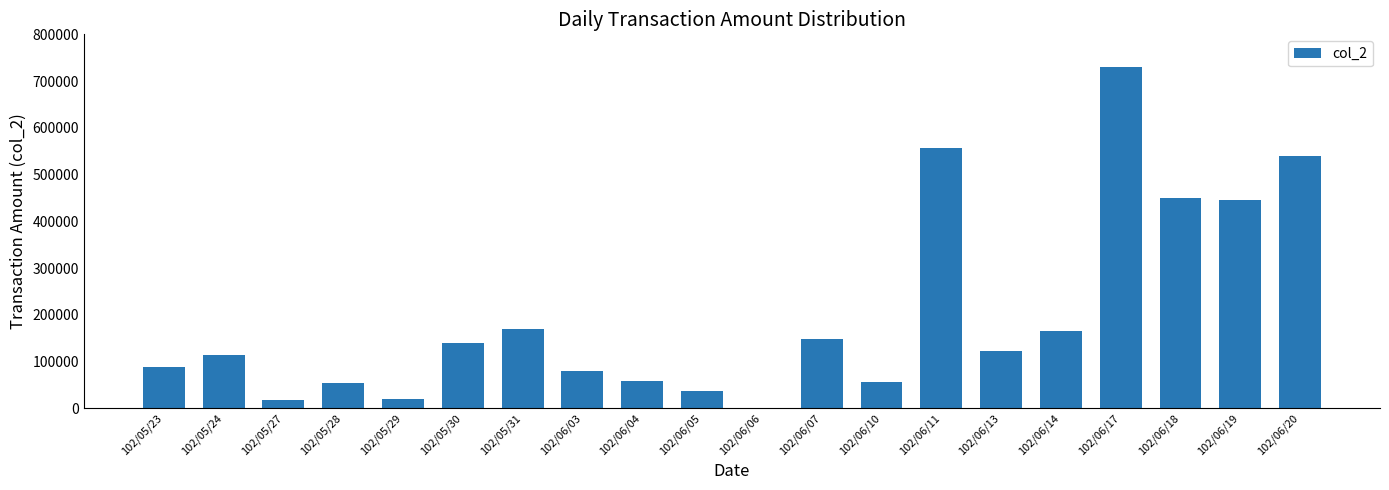

Which label corresponds to the largest value in the chart?

102/06/17